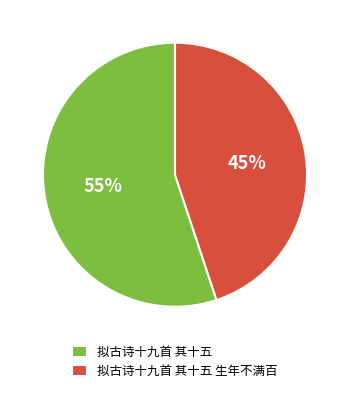

To the nearest percent, what is the average slice percentage?

50%